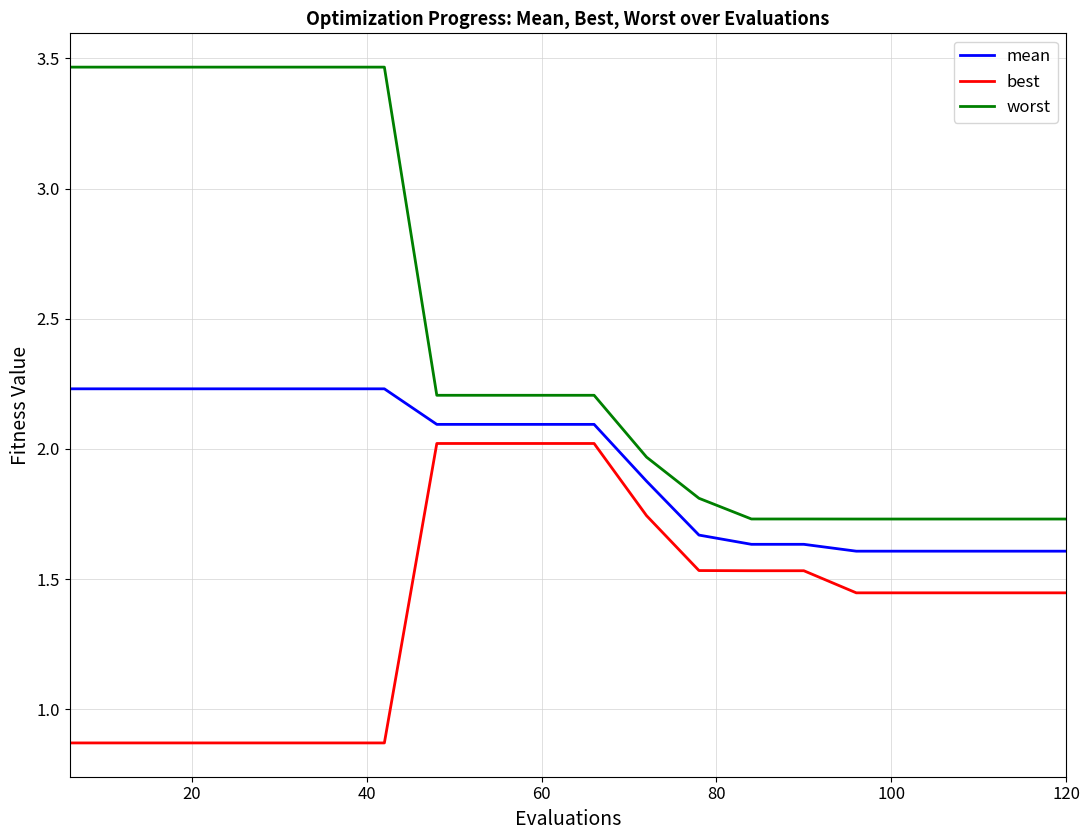

Rank the series by their average value, from highest to lowest.

worst, mean, best